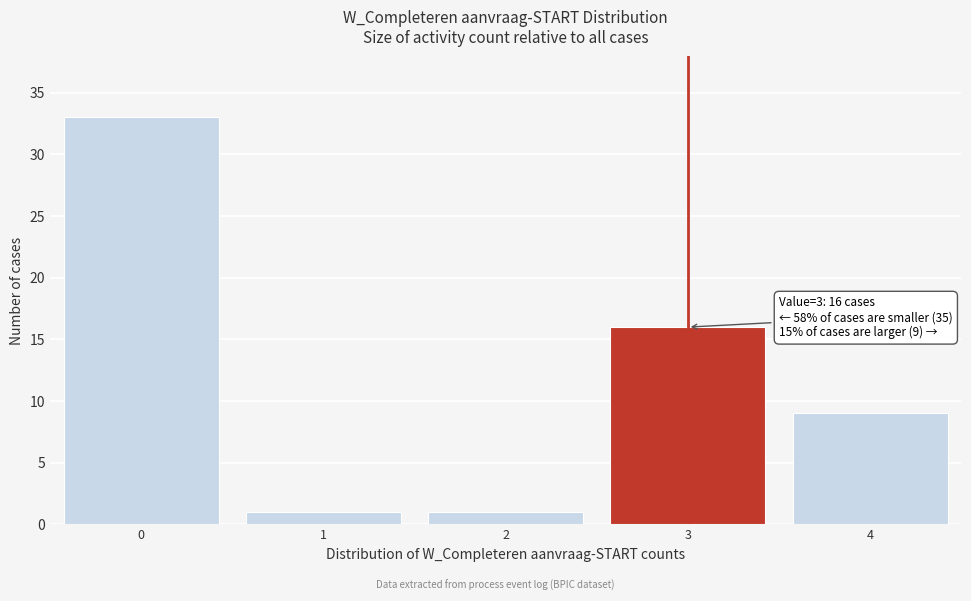

Which range on the x-axis has the tallest bar?

-0.5 to 0.5